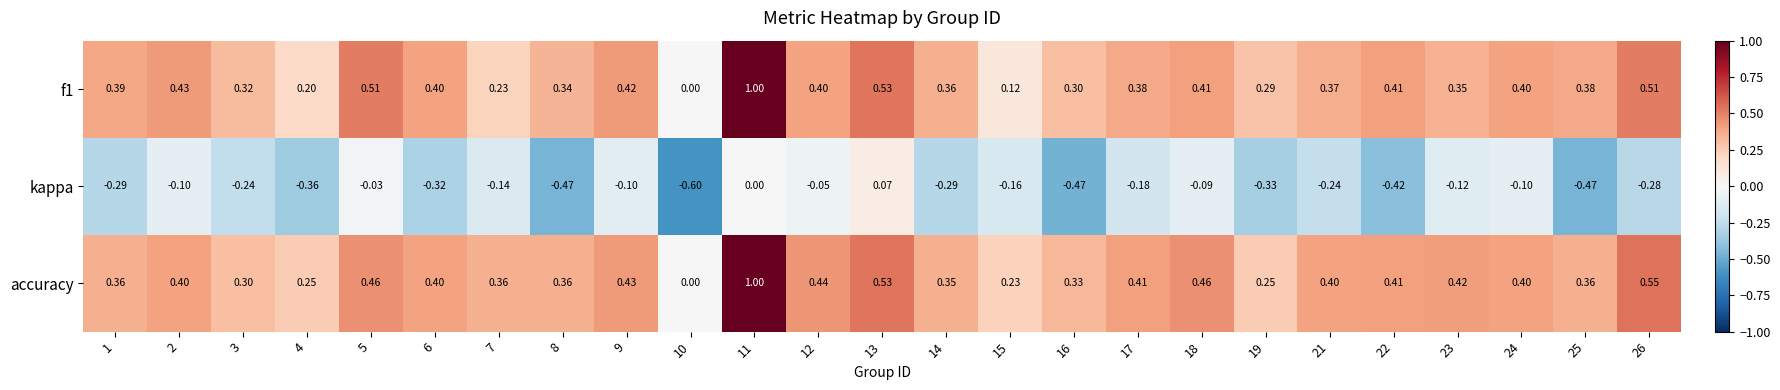

Which series has the largest total across all categories?

accuracy